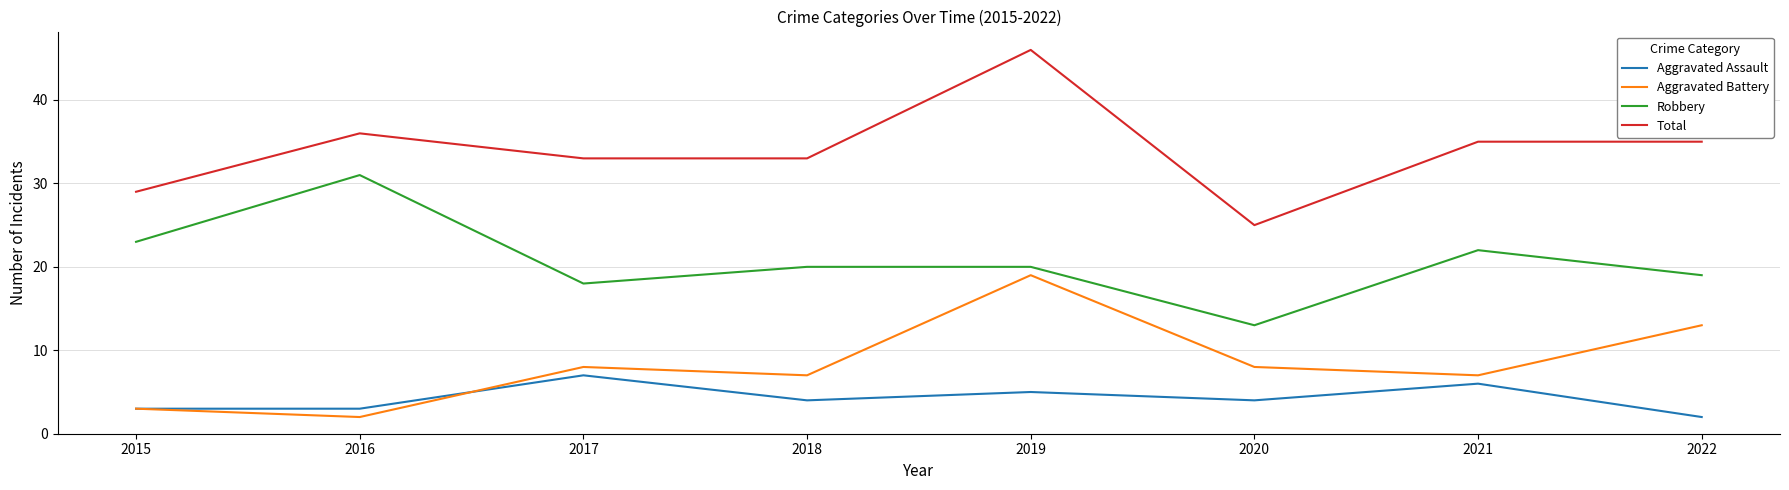

What is the maximum value for Robbery?

31